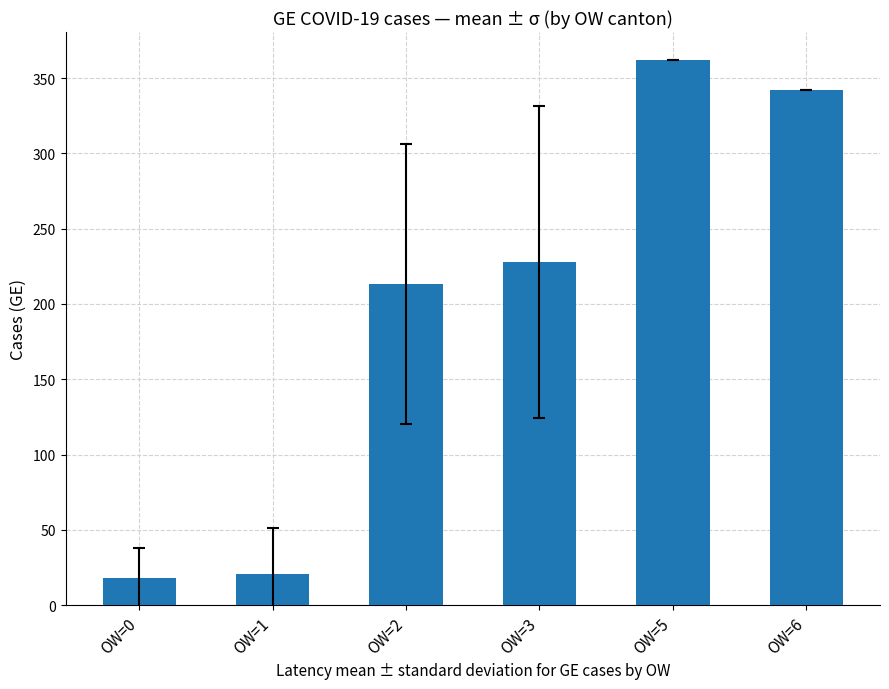

What is the value of the 3rd bar from the left?

213.0